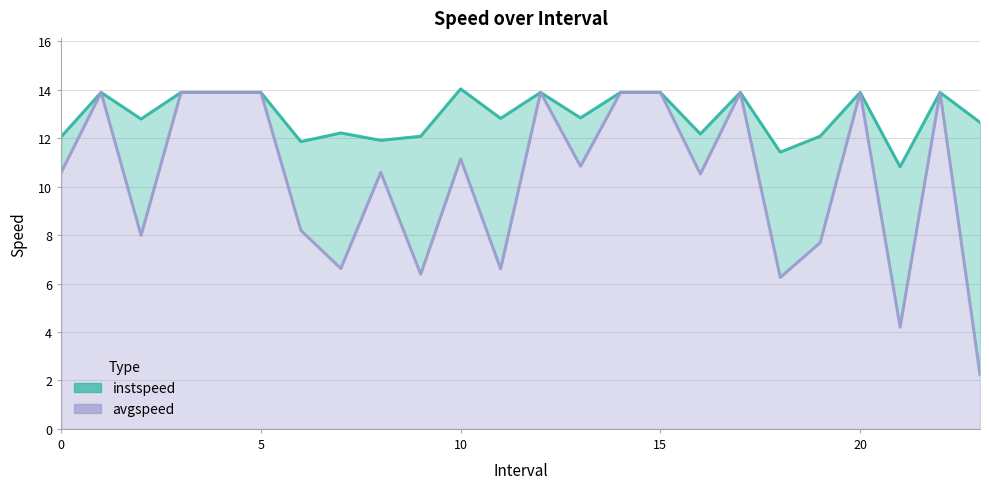

How many data points in avgspeed are above 10?

15